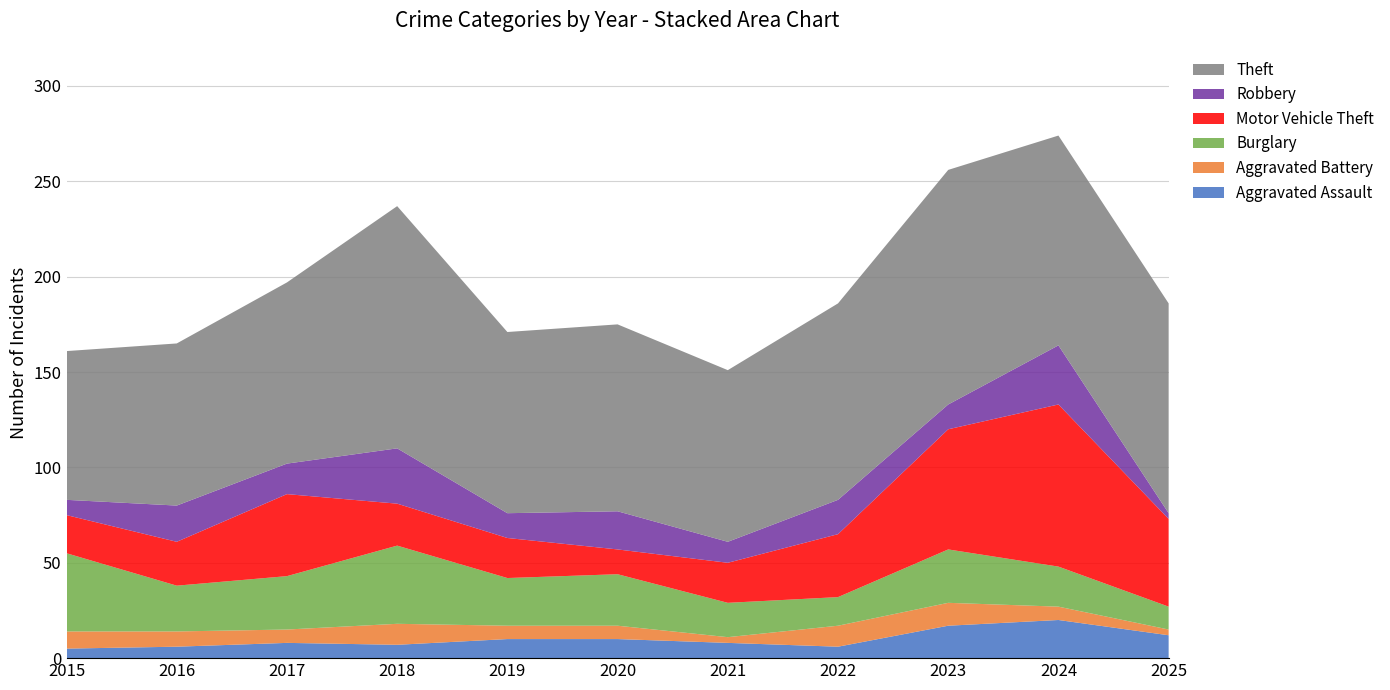

Reading right to left, extract all data points from this chart.

Aggravated Assault: 12	20	17	6	8	10	10	7	8	6	5
Aggravated Battery: 3	7	12	11	3	7	7	11	7	8	9
Burglary: 12	21	28	15	18	27	25	41	28	24	41
Motor Vehicle Theft: 46	85	63	33	21	13	21	22	43	23	20
Robbery: 3	31	13	18	11	20	13	29	16	19	8
Theft: 110	110	123	103	90	98	95	127	95	85	78